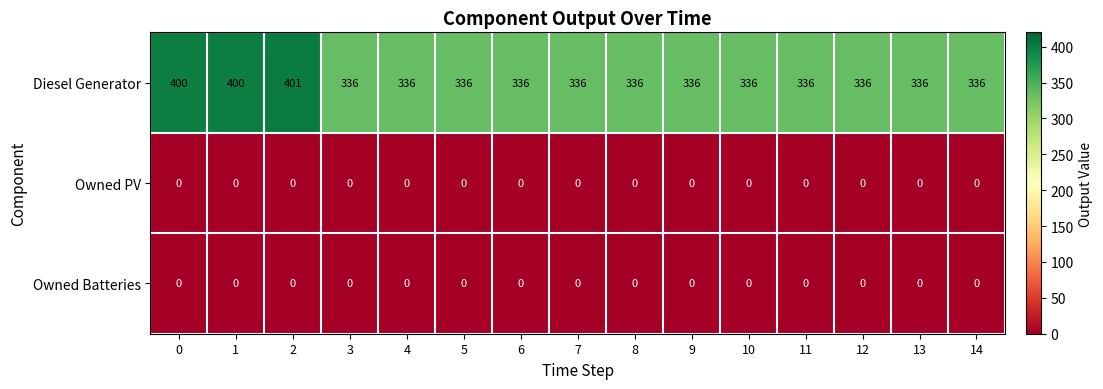

What is the difference between the highest and lowest values at 13?

336